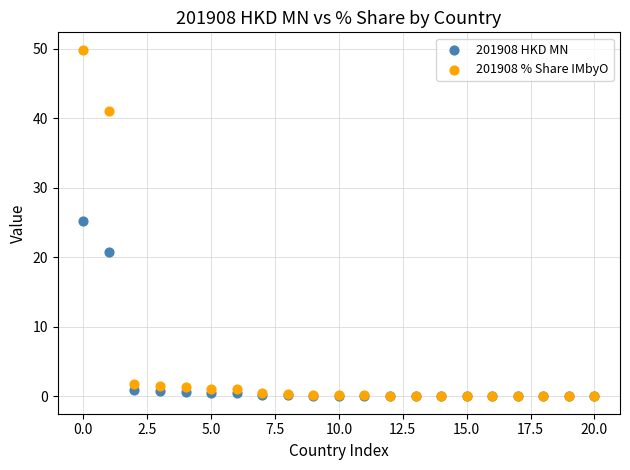

What are all the series names shown in the legend?

201908 HKD MN, 201908 % Share IMbyO